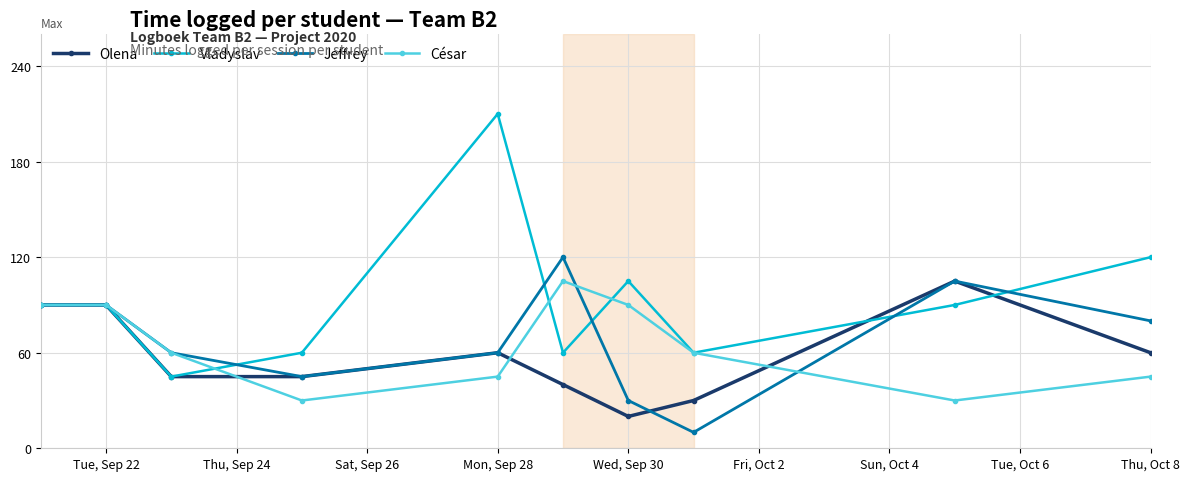

Which series has the largest total across all categories?

Vladyslav